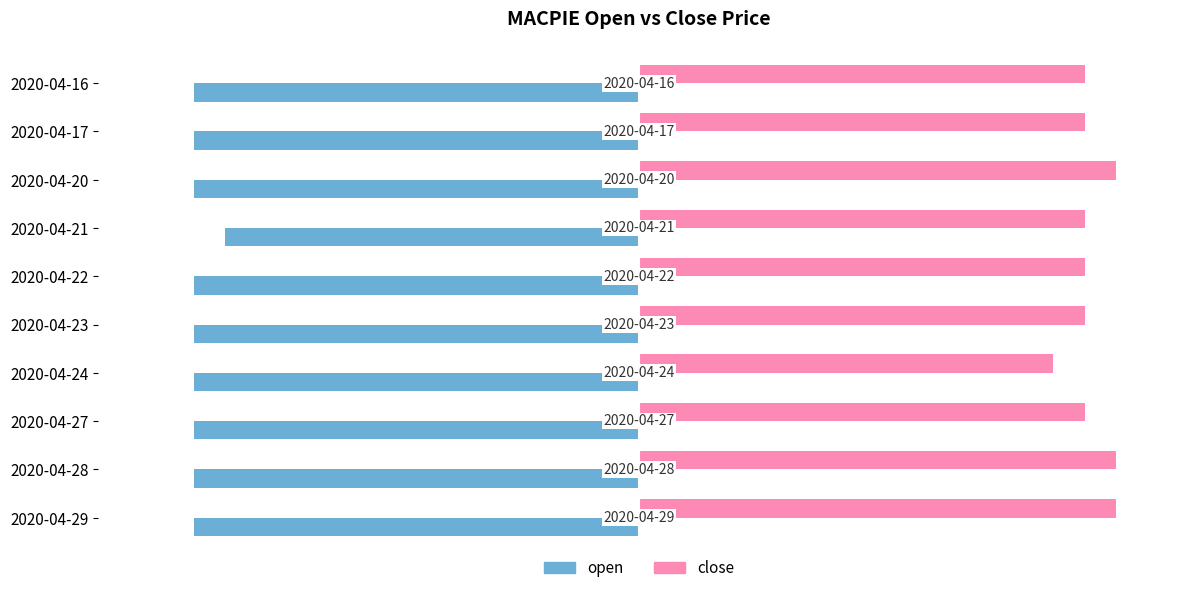

Which series has the largest range (max minus min)?

close